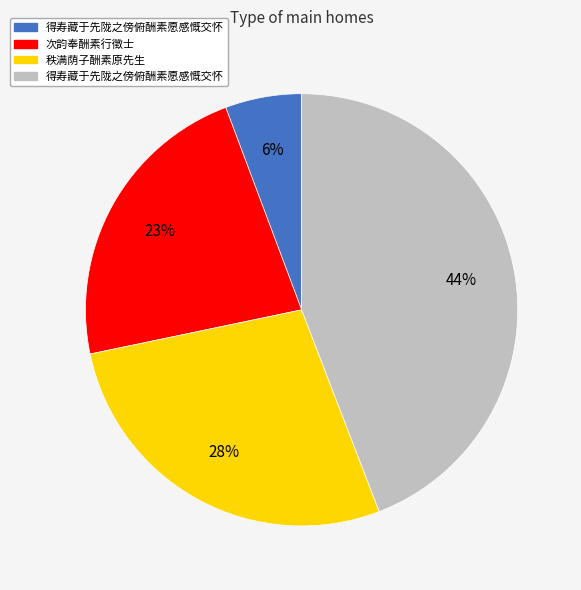

Is there a majority slice in this chart?

No